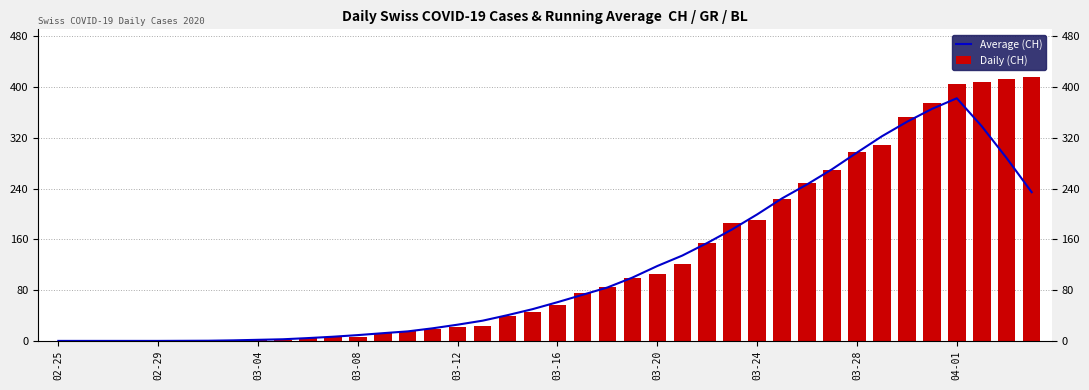

Does the chart contain stacked bars?

No